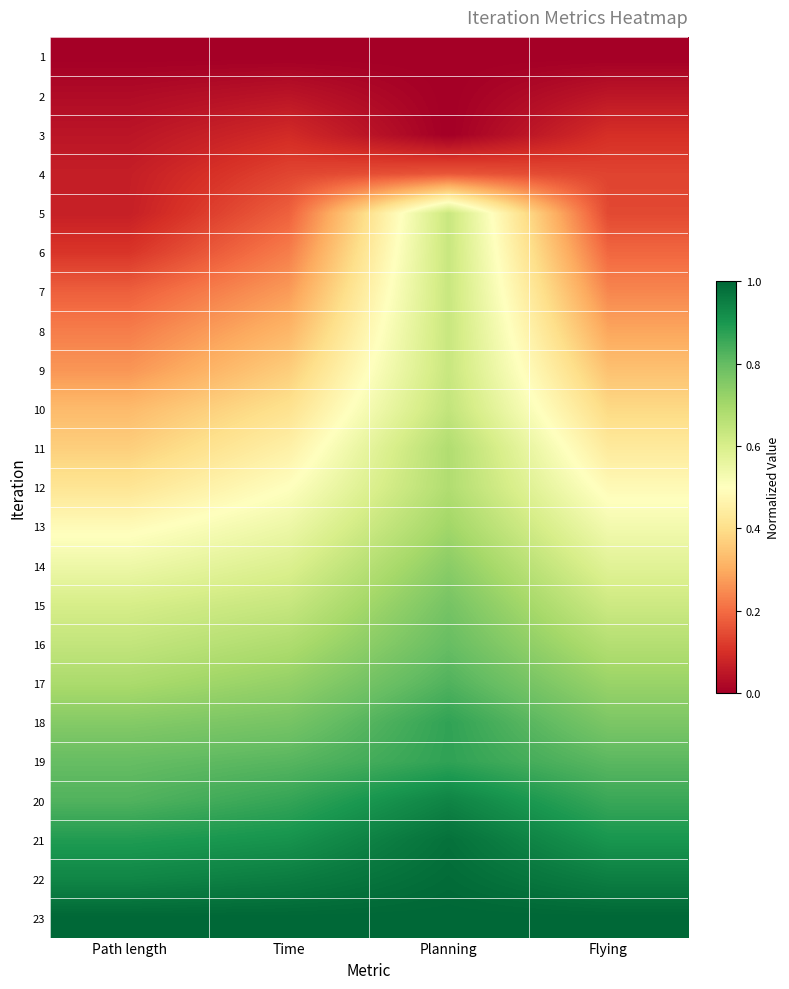

What is the spread (max minus min) of values at Flying?

1.0